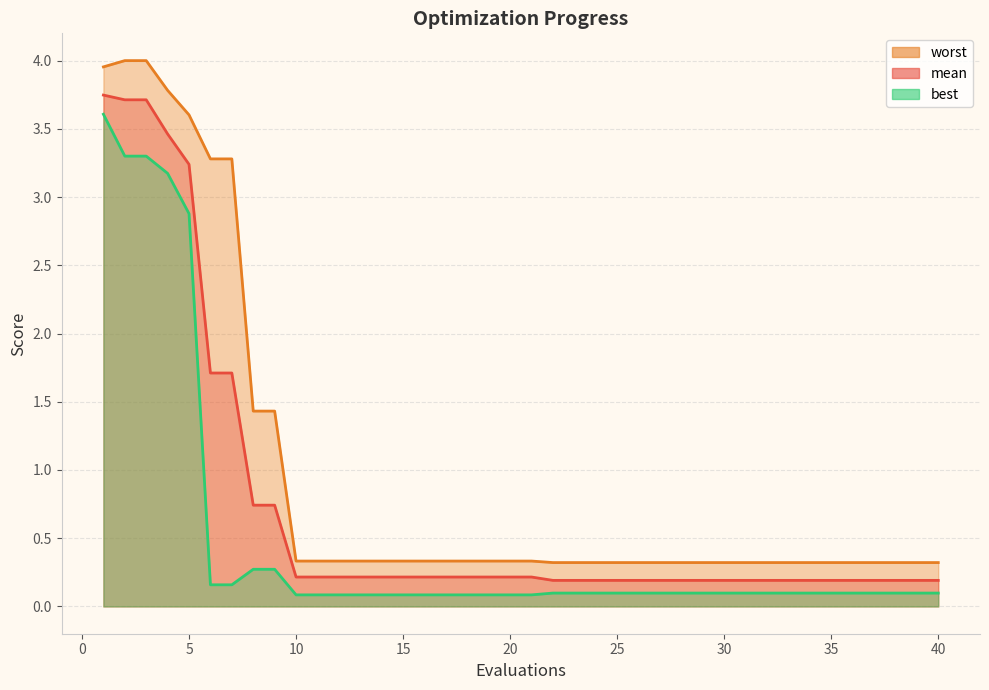

What is the maximum value shown in the chart?

4.0